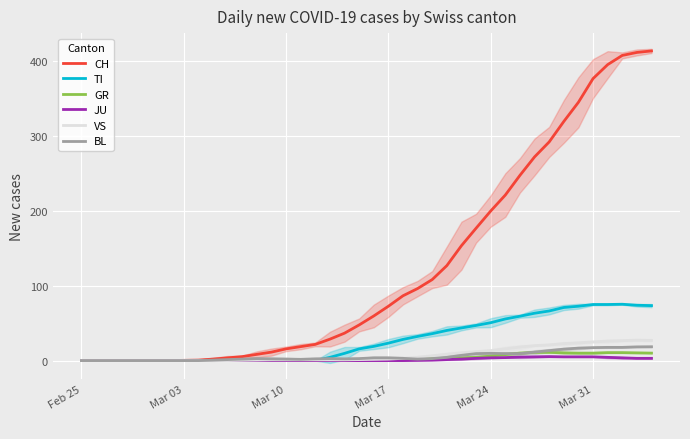

True or false: BL and VS intersect in this chart.

False